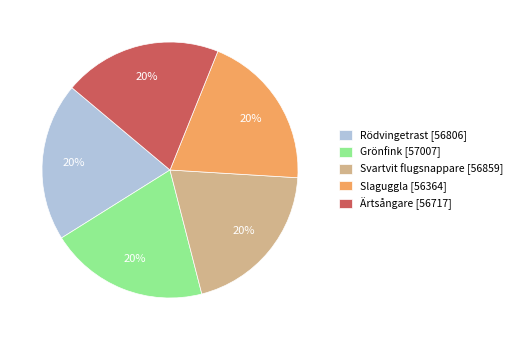

Approximately how many times larger is the value at Svartvit flugsnappare [56859] compared to Rödvingetrast [56806]?

1.0